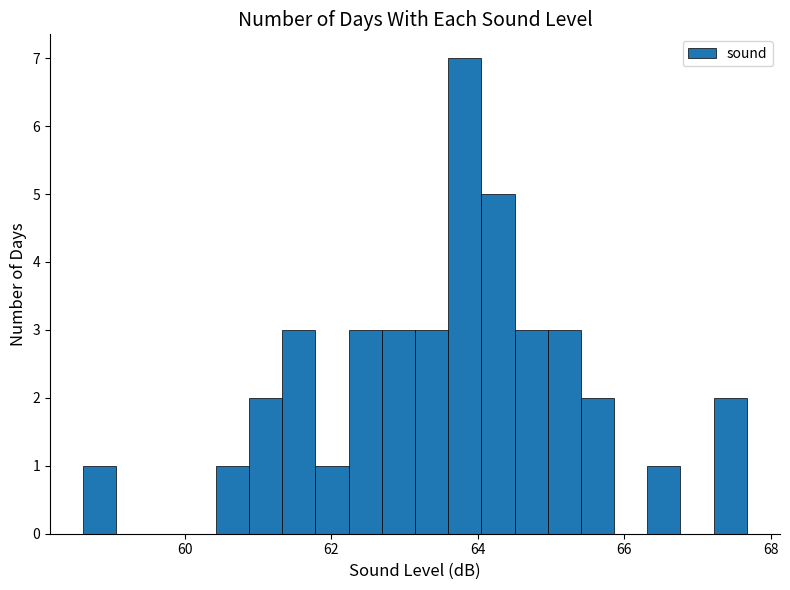

Around what value on the x-axis is the tallest bar? Give the approximate position of its centre, as read against the axis.

63.8